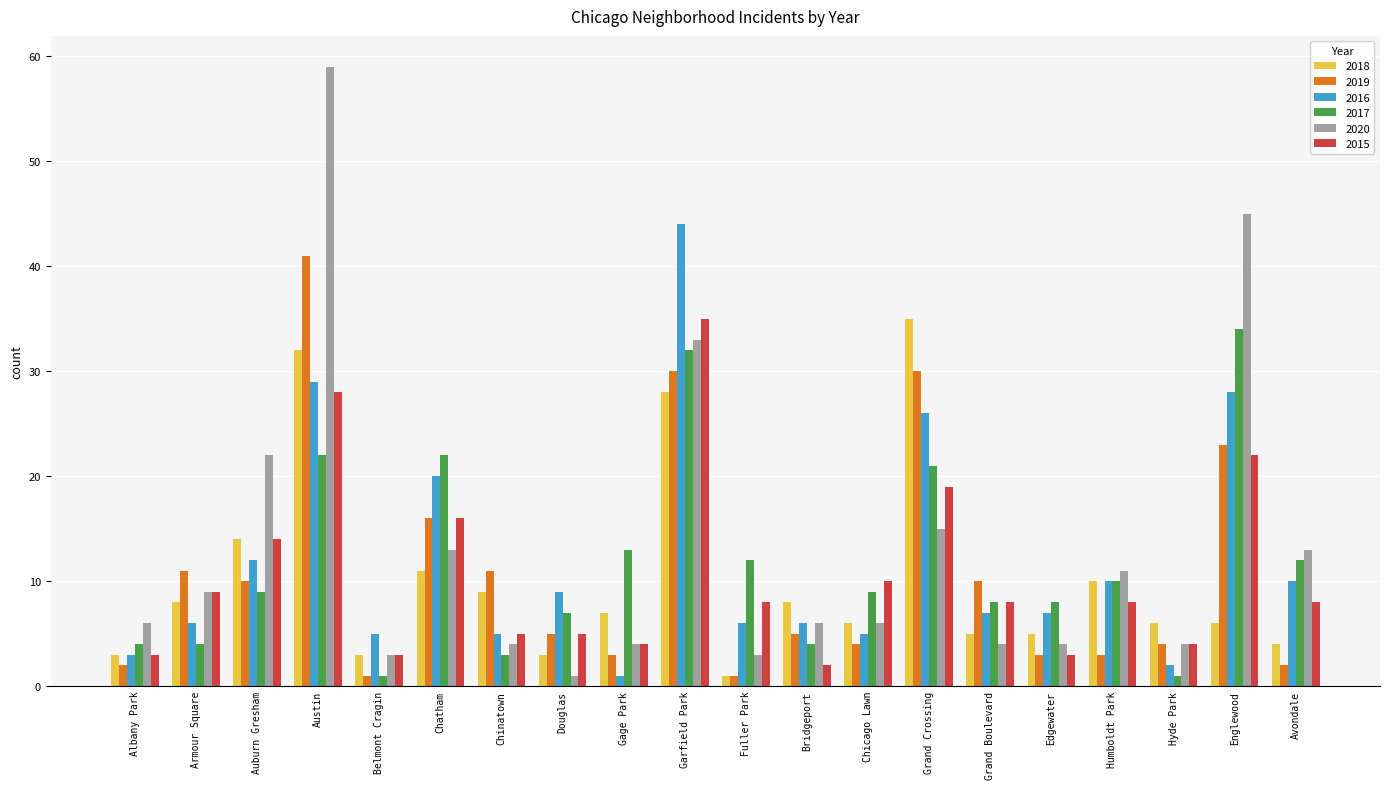

What is the label of the 9th bar from the right?

Bridgeport